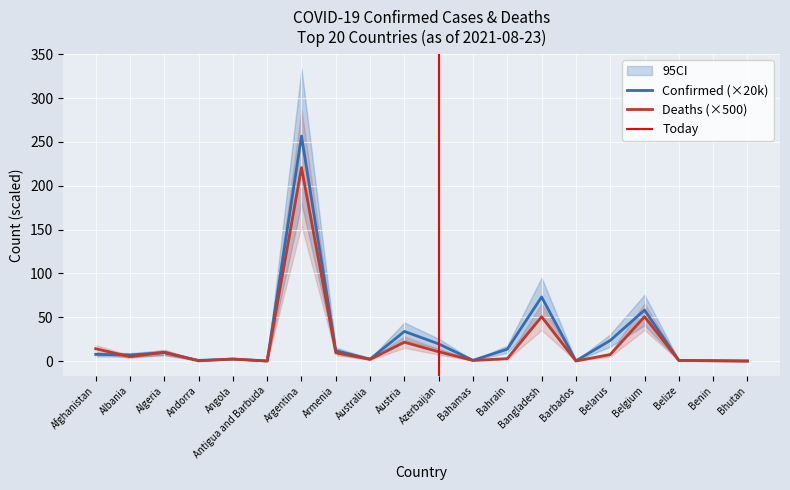

How many data points in Deaths are above 4?

10